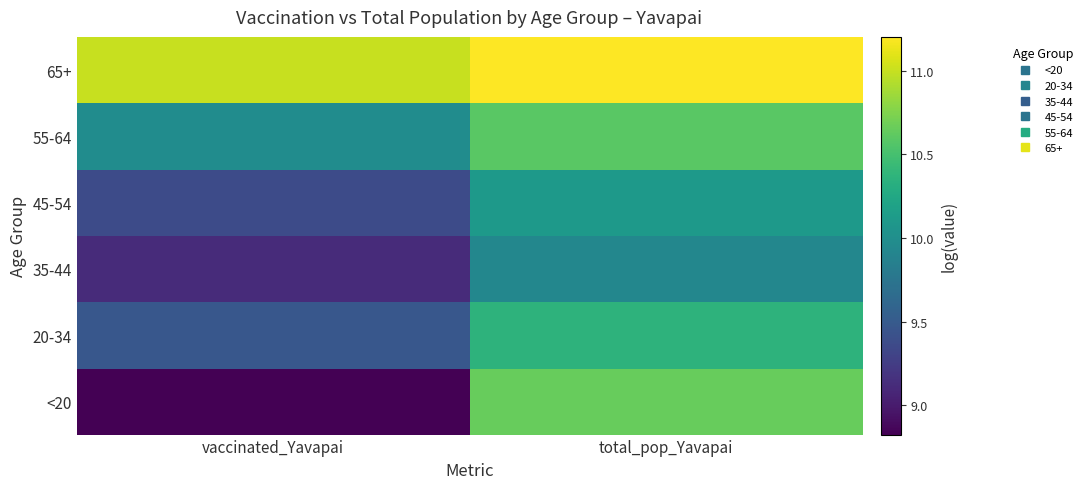

Reading left to right, transcribe all the data shown in this chart.

<20: vaccinated_Yavapai=8.8	total_pop_Yavapai=10.7
20-34: vaccinated_Yavapai=9.5	total_pop_Yavapai=10.4
35-44: vaccinated_Yavapai=9.1	total_pop_Yavapai=9.9
45-54: vaccinated_Yavapai=9.4	total_pop_Yavapai=10.1
55-64: vaccinated_Yavapai=10.0	total_pop_Yavapai=10.6
65+: vaccinated_Yavapai=11.0	total_pop_Yavapai=11.2